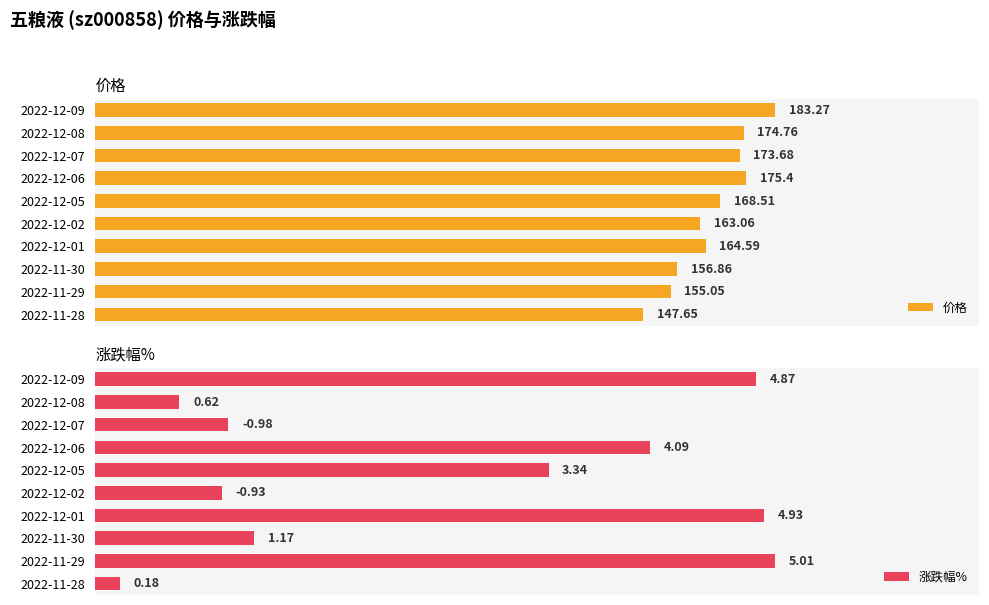

List the labels in order of 涨跌幅% value, smallest first.

2022-11-28, 2022-12-08, 2022-12-02, 2022-12-07, 2022-11-30, 2022-12-05, 2022-12-06, 2022-12-09, 2022-12-01, 2022-11-29